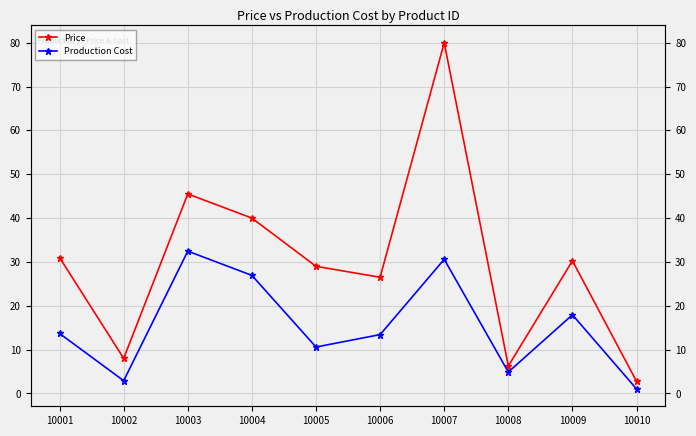

Is it true that Price equals 45.2 at 10005?

False